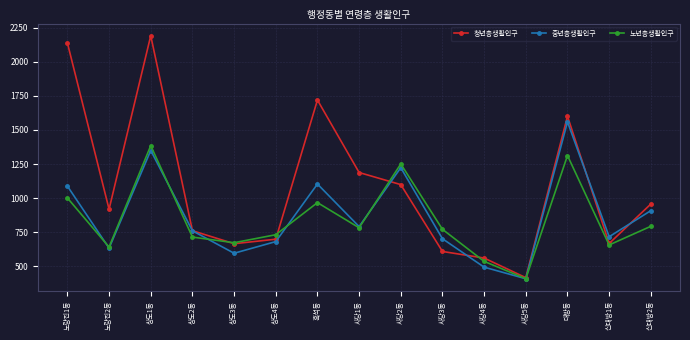

The 중년층생활인구 series shows 298.6 at 노량진2동. True or false?

False